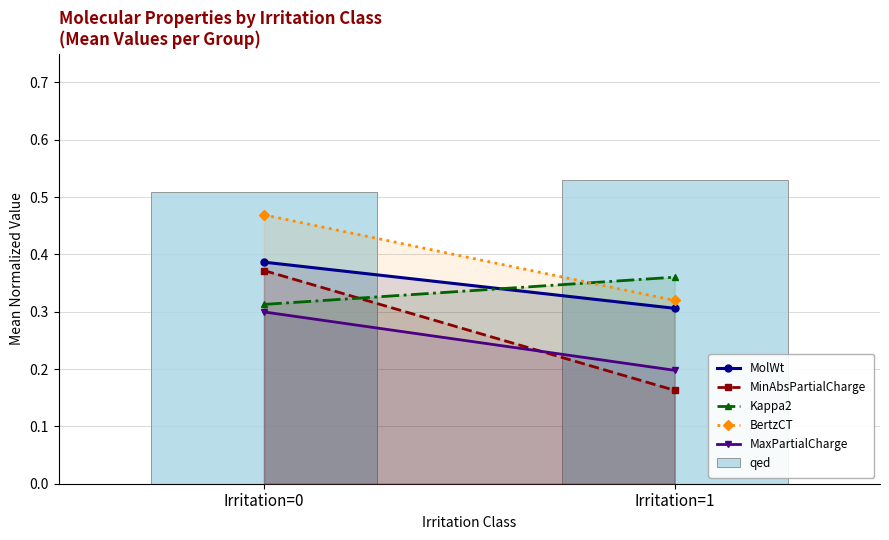

True or false: the data shows 0.3 at Irritation=1.

False